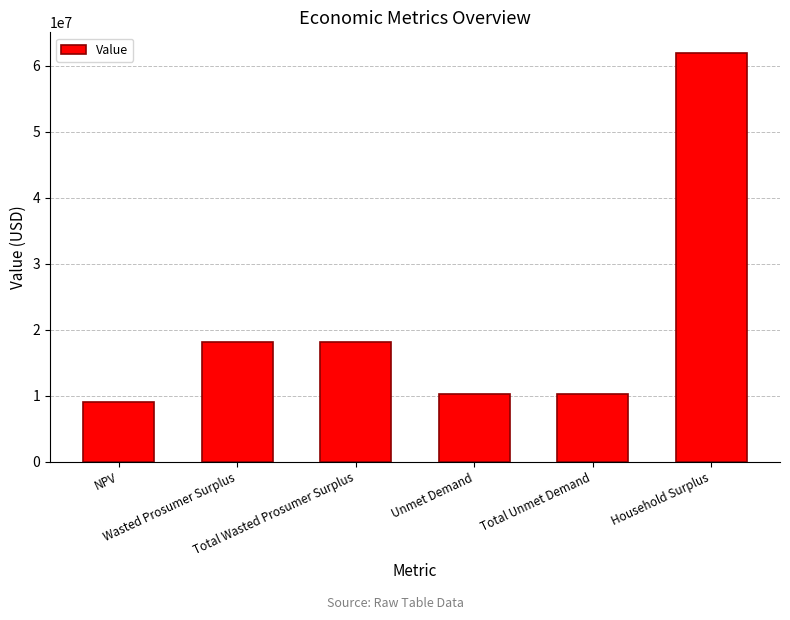

Are the bars horizontal?

No